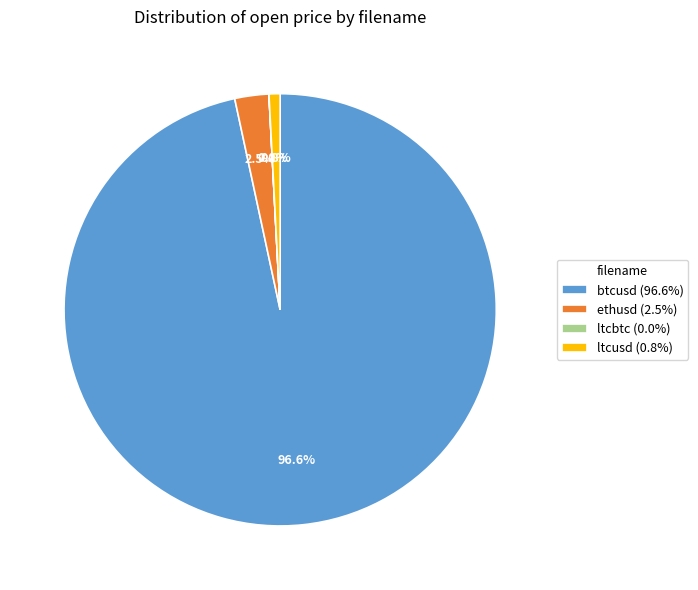

True or false: btcusd accounts for 85% of the total.

False